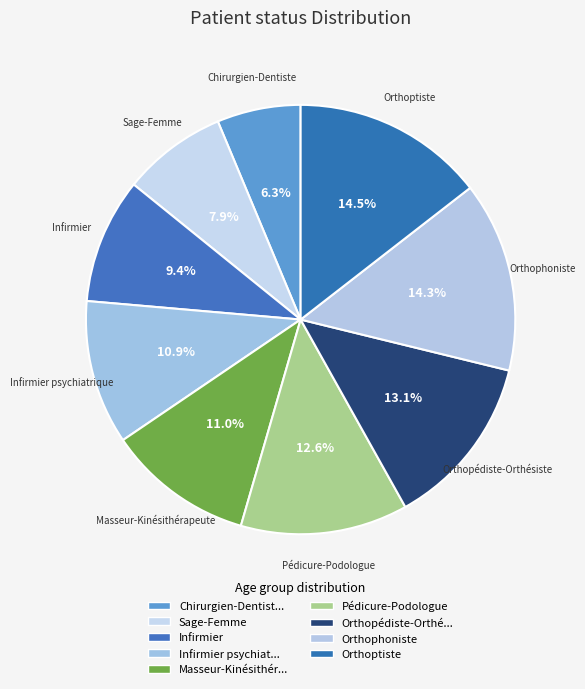

Does Infirmier represent more than half of the total?

No